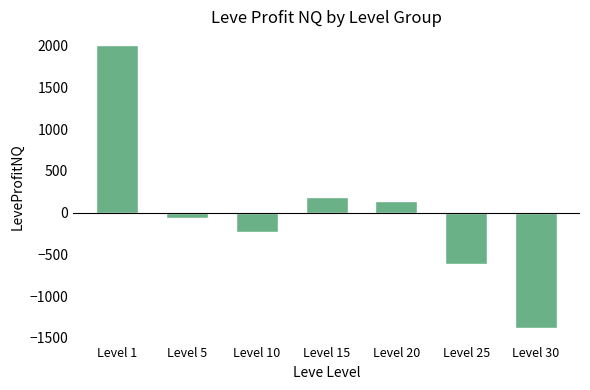

What is the greatest value displayed?

2000.0